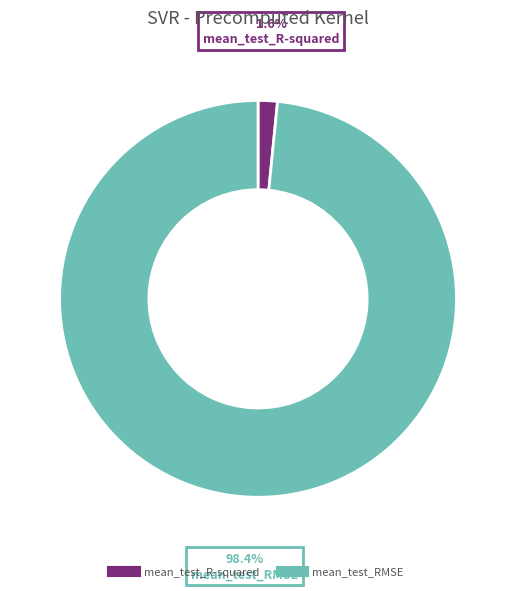

Is it true that mean_test_R-squared is 2% of the pie?

True